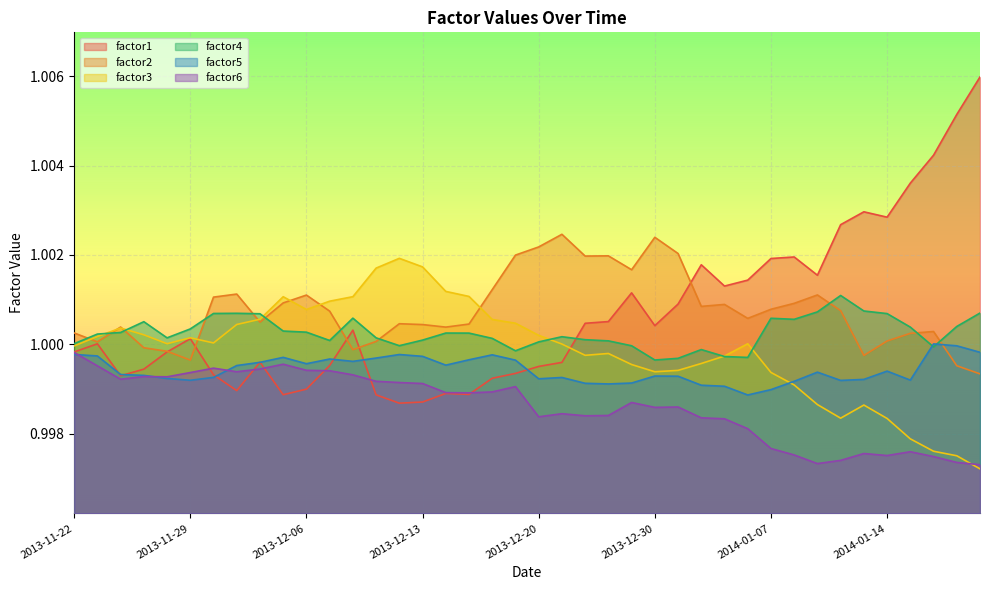

Rank the series by their maximum value, from highest to lowest.

factor1, factor2, factor3, factor4, factor5, factor6